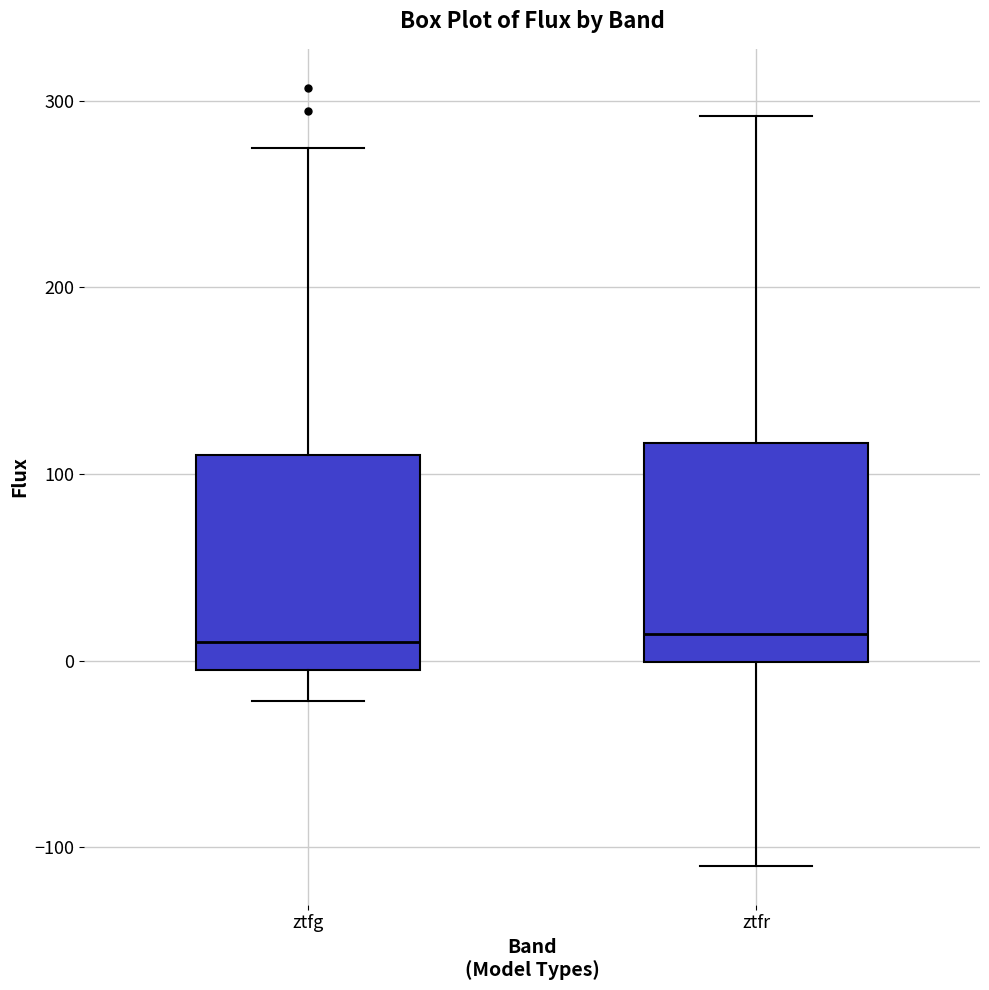

Reading left to right, transcribe this box plot: for each box, give where its median line is, the range the box spans, and where its two whiskers end, as read against the y-axis. The values are not printed on the chart, so give them approximately, as read against the axis.

ztfg: median 10, box -10 to 110, whiskers -20 to 270
ztfr: median 10, box 0 to 120, whiskers -110 to 290